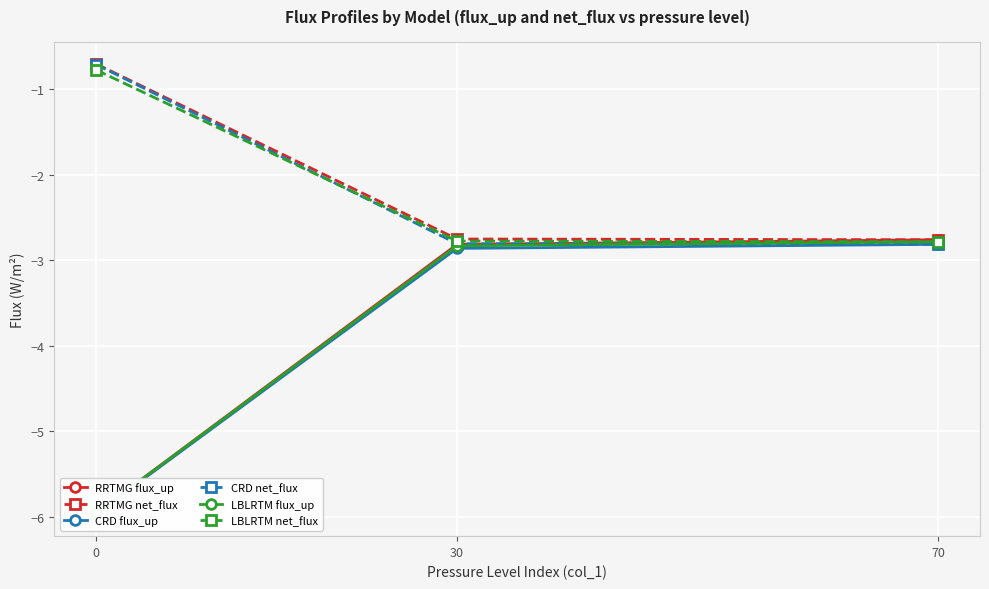

Which series has the widest spread of values?

RRTMG flux_up